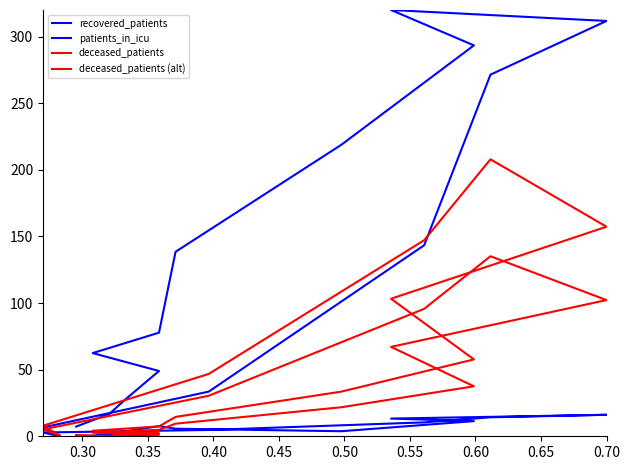

Is this an area chart (filled region under the line)?

No